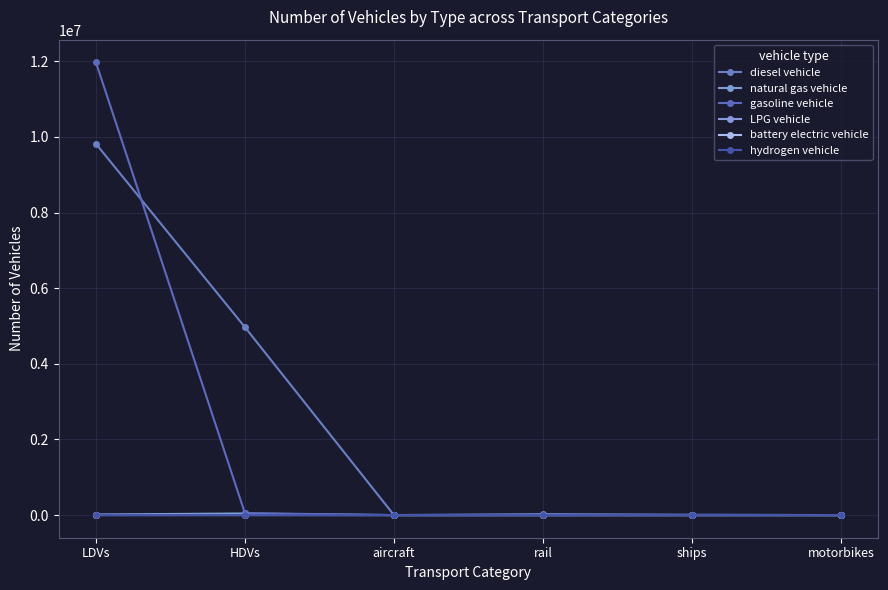

How many categories are shown in the chart?

6